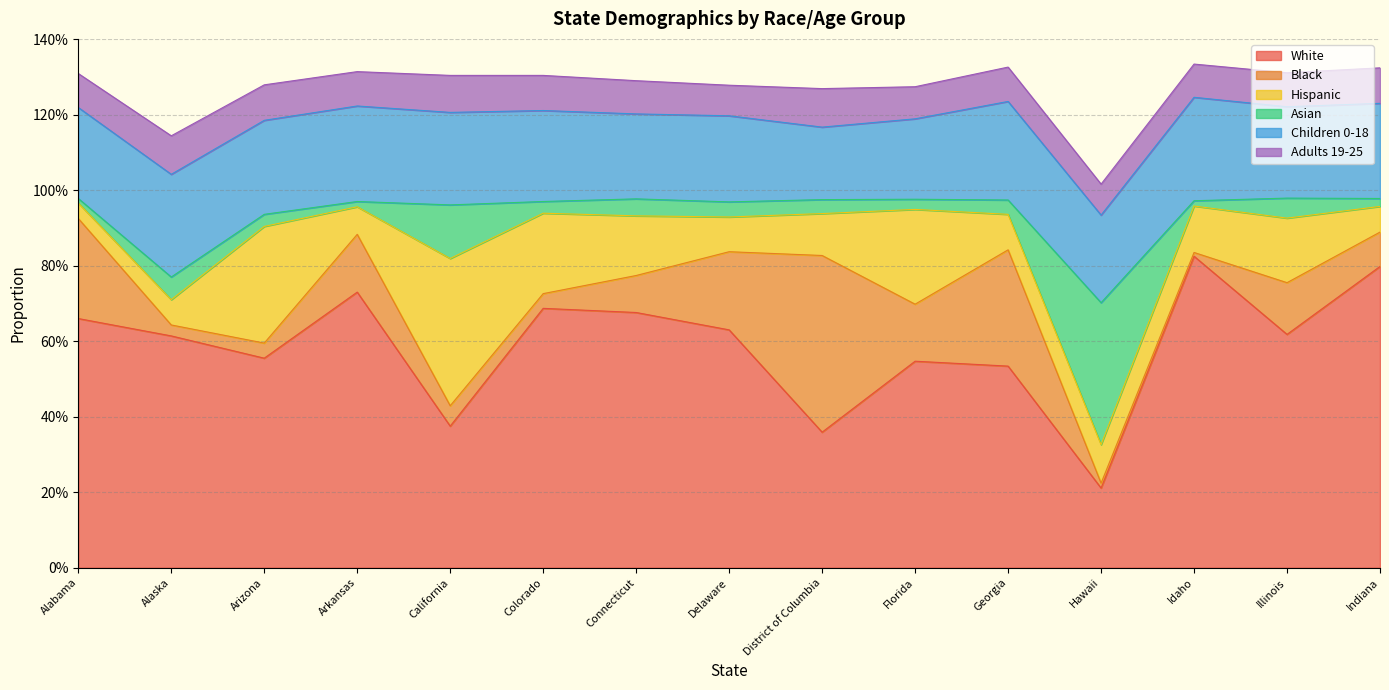

True or false: White has a value of 0.8 at Idaho.

True